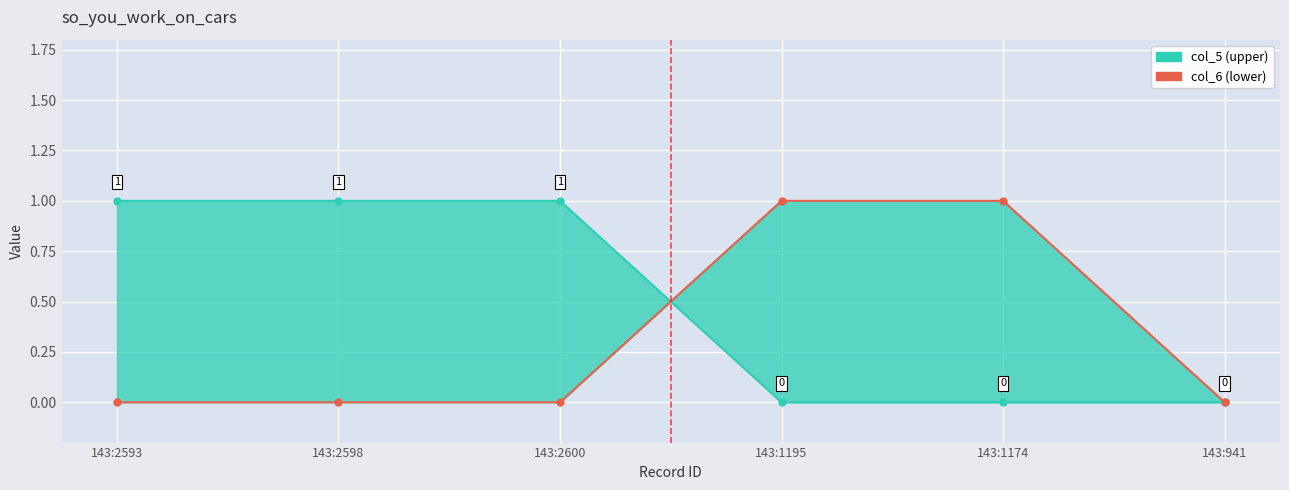

Reading left to right, what are all the values shown in this chart?

col_5 (upper): 1	1	1	0	0	0
col_6 (lower): 0	0	0	1	1	0